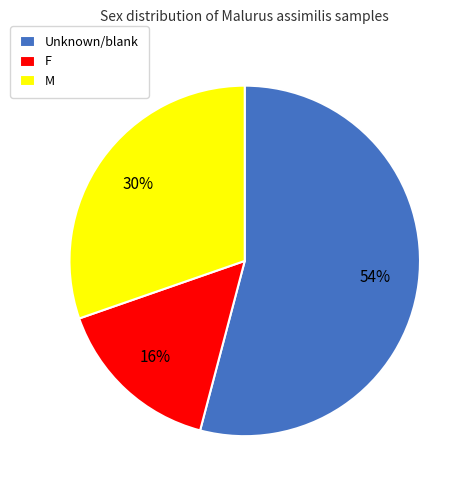

Which has a higher value, Unknown/blank or F?

Unknown/blank